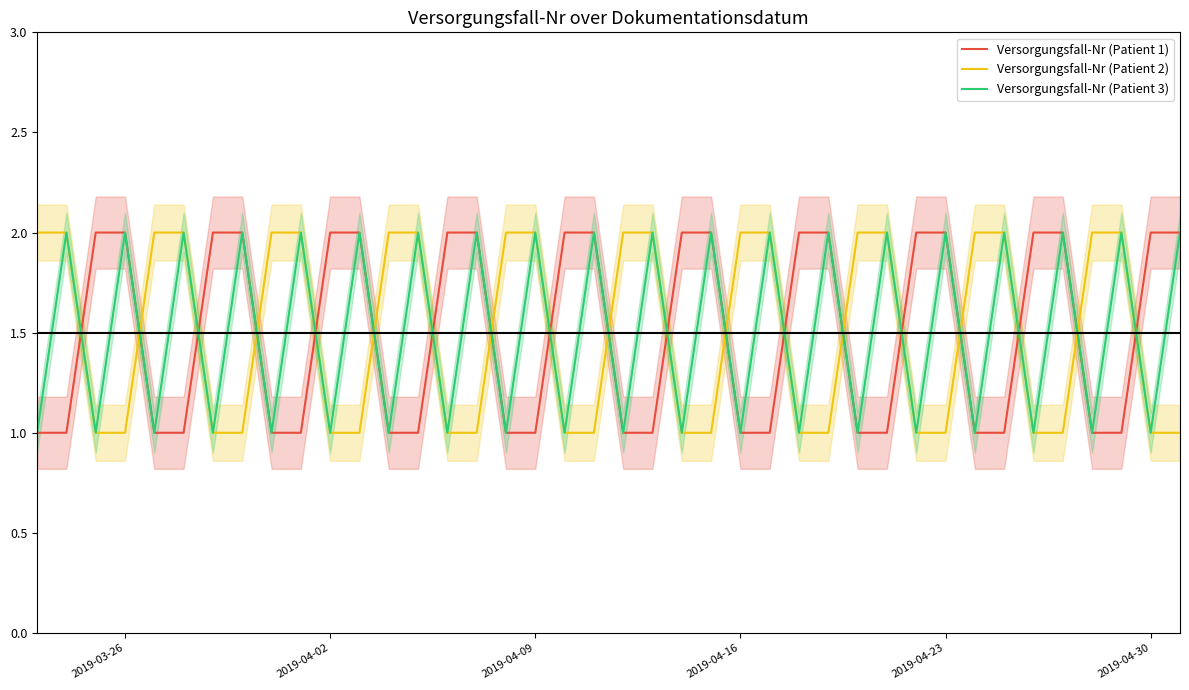

Which series has the largest total across all categories?

Versorgungsfall-Nr (Patient 1)